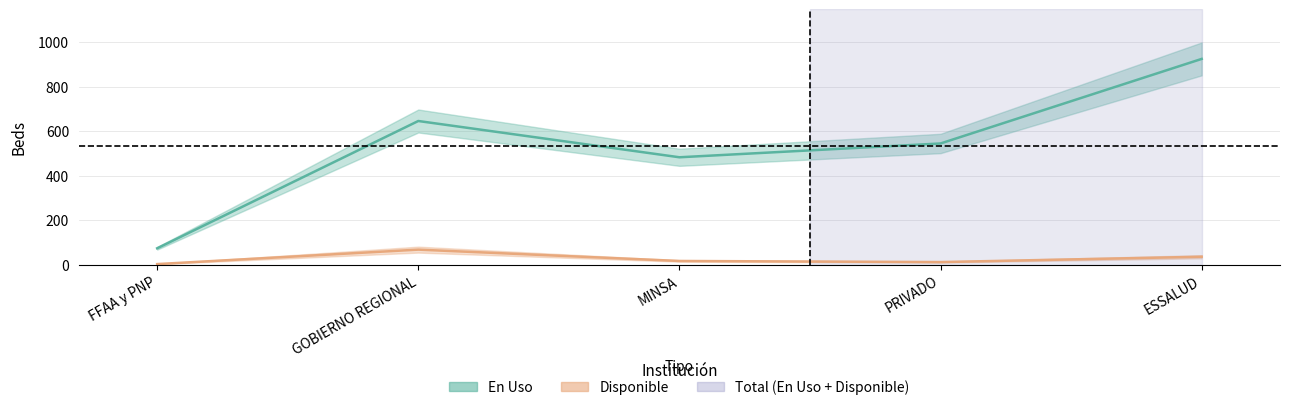

True or false: Disponible and En Uso cross at least once.

False